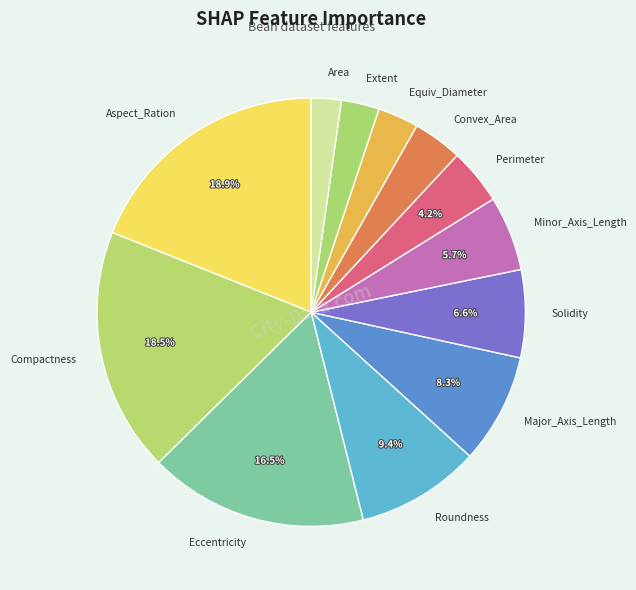

Is it true that Major_Axis_Length is 8% of the pie?

True